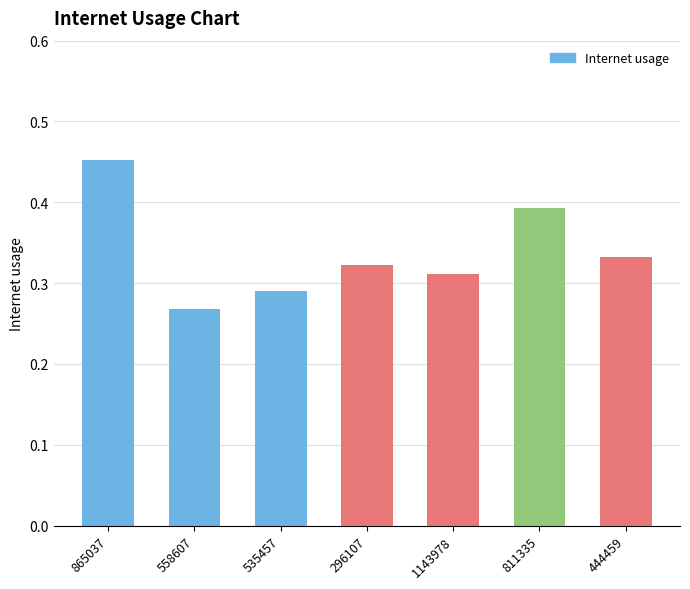

Where is the data nearest to the value 0?

558607